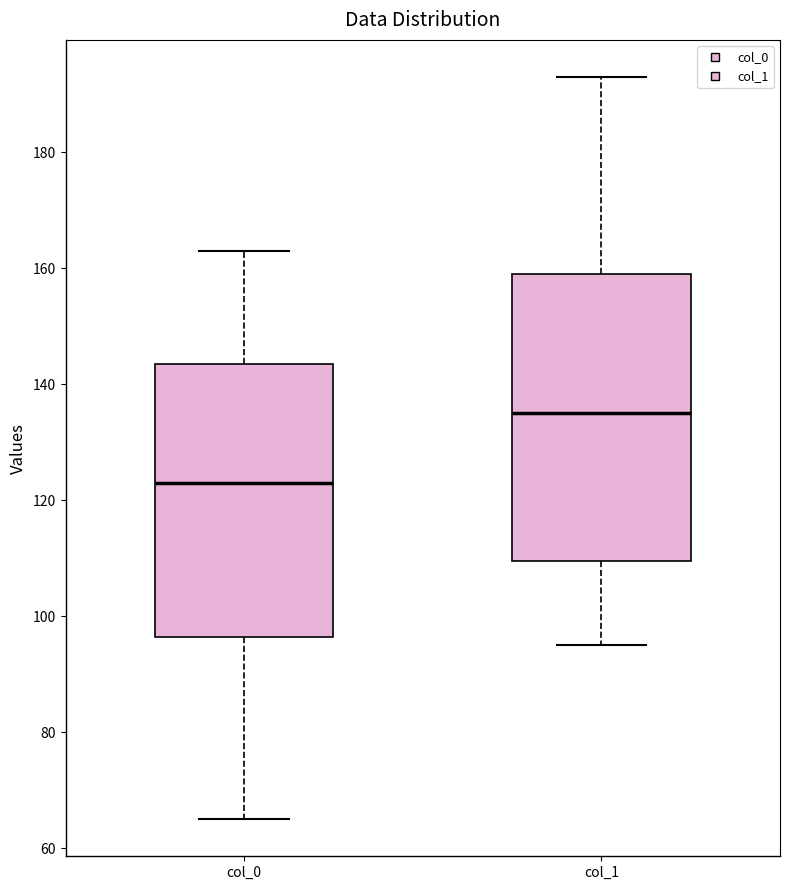

Reading left to right, read every box against the y-axis: the position of its median line, the range the box covers, and the ends of its whiskers. The values are not printed on the chart, so give them approximately, as read against the axis.

col_0: median 124, box 96 to 144, whiskers 66 to 164
col_1: median 136, box 110 to 160, whiskers 96 to 194